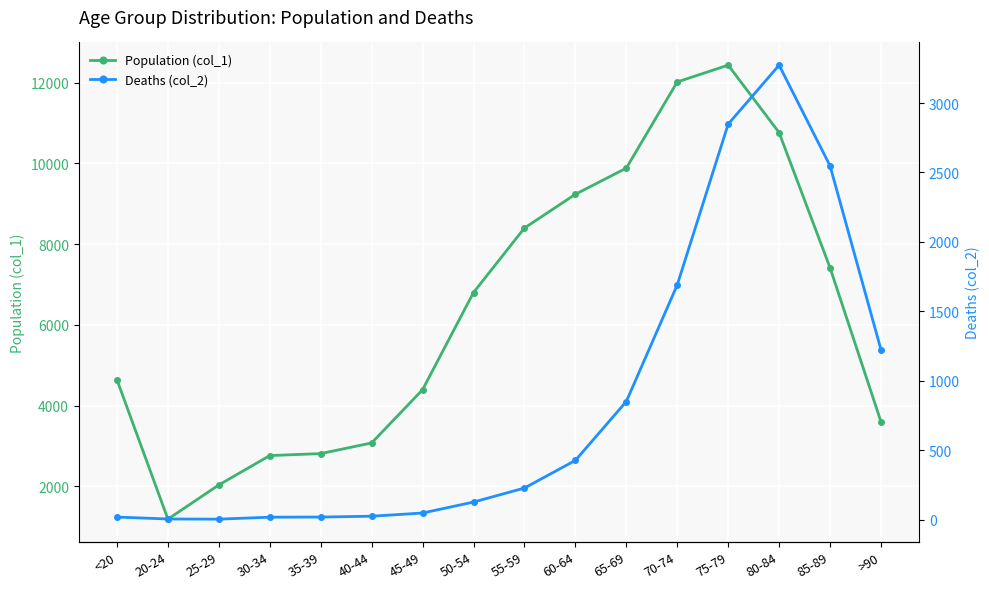

Rank the series at 30-34 from lowest to highest value.

Deaths (col_2), Population (col_1)